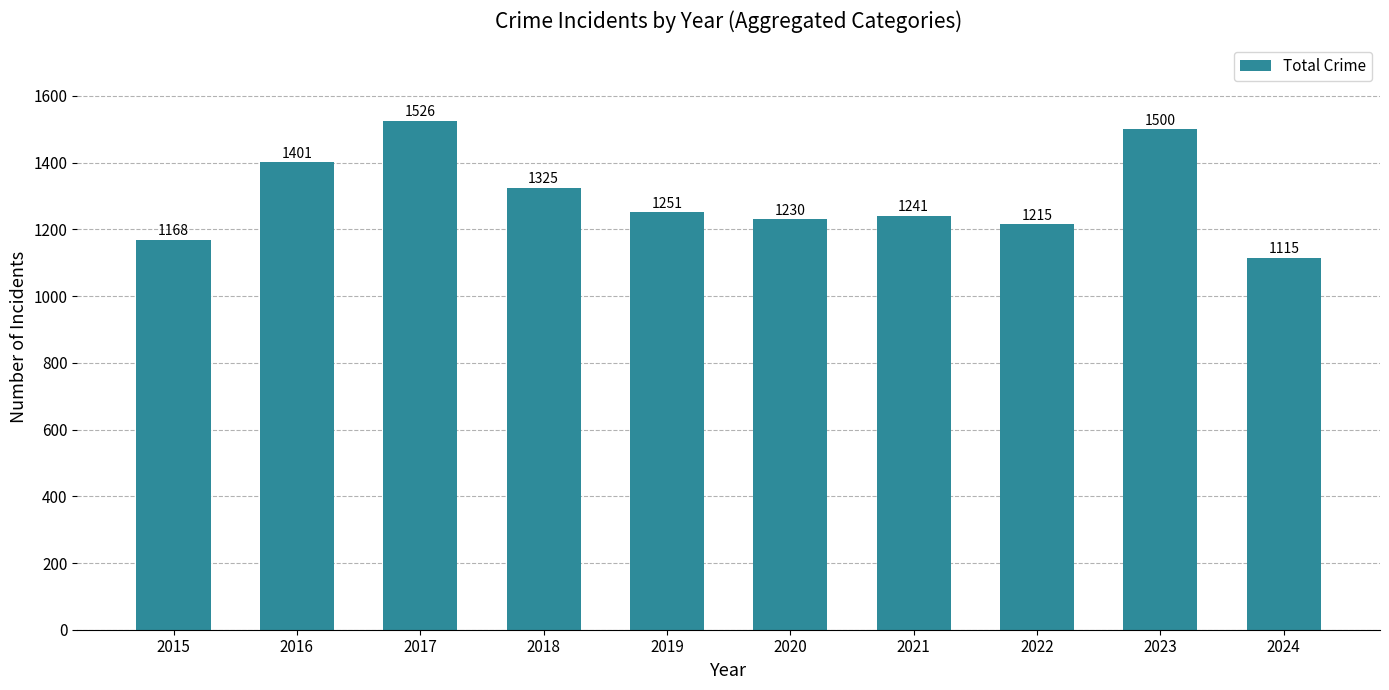

Which label corresponds to the smallest value in the chart?

2024